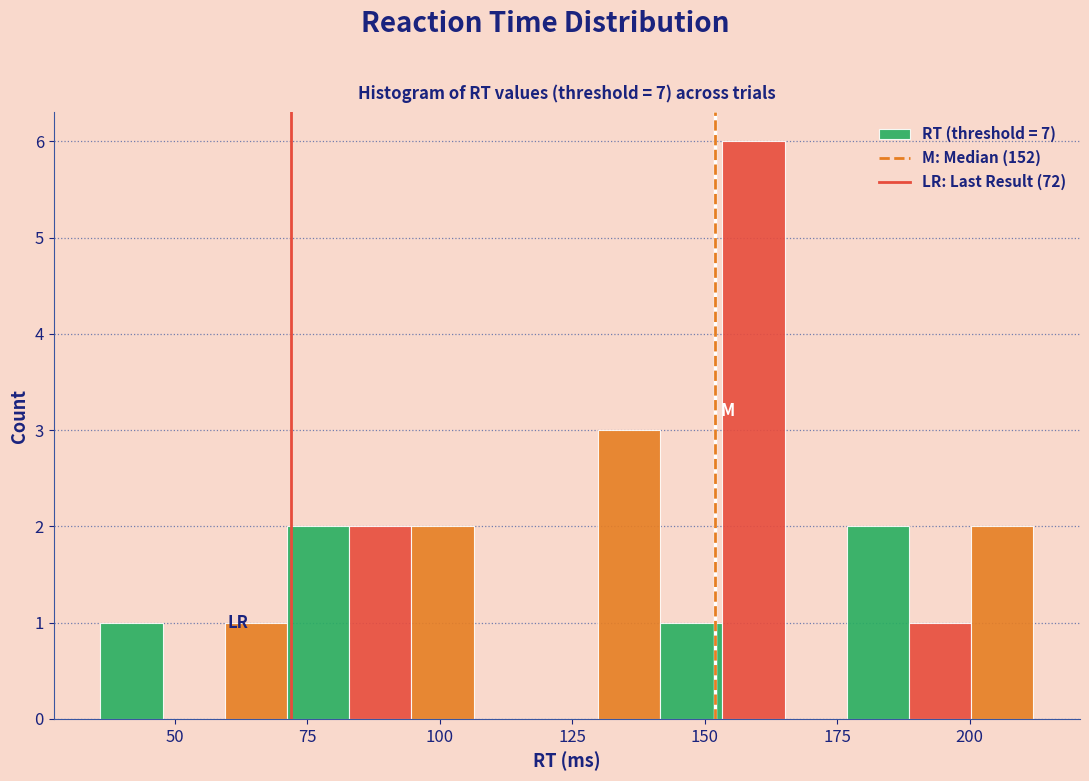

Around what value on the x-axis is the tallest bar? Give the approximate position of its centre, as read against the axis.

160